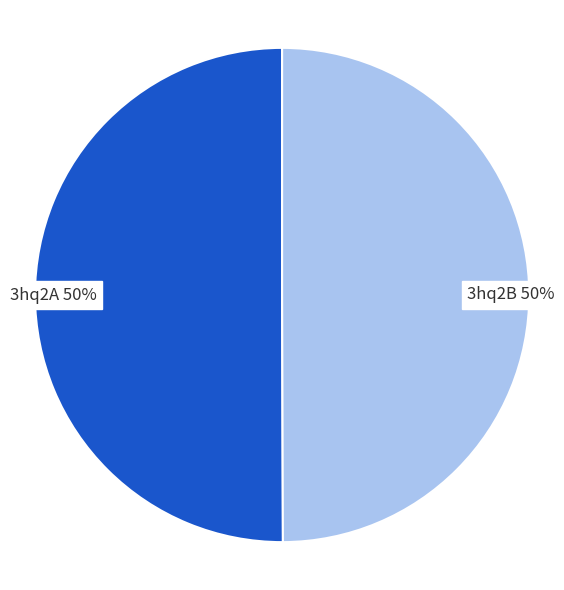

True or false: 3hq2A 50% accounts for 50% of the total.

True